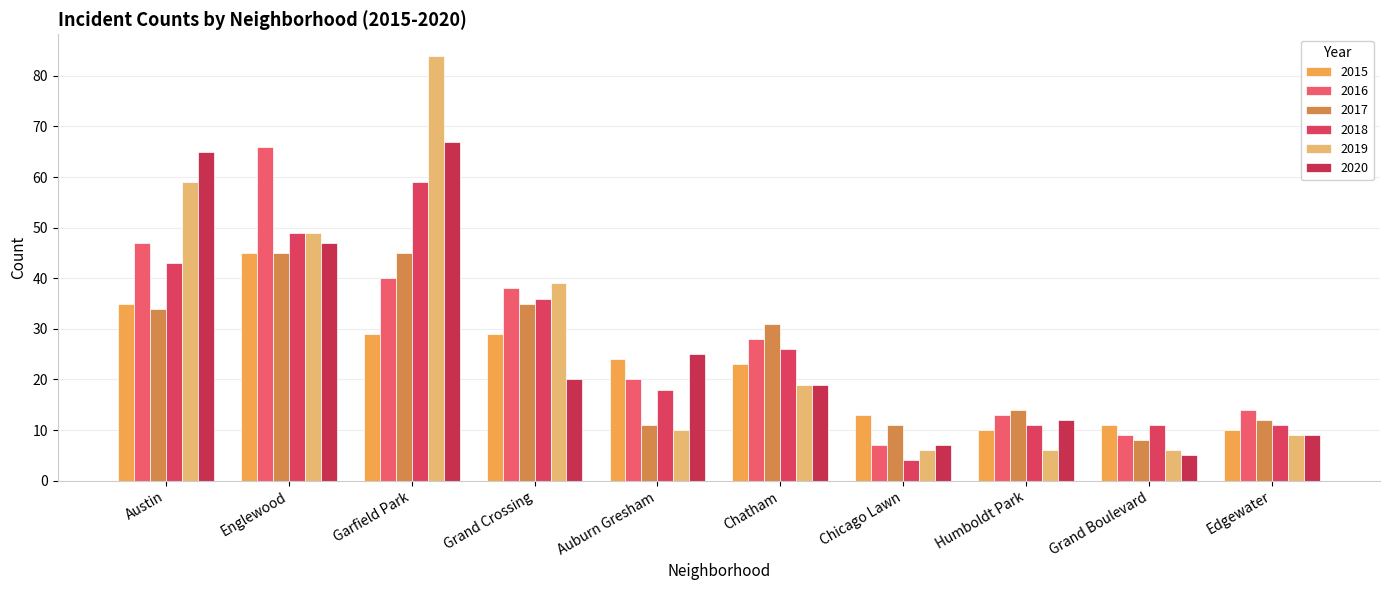

At which label does 2019 first exceed 19?

Austin